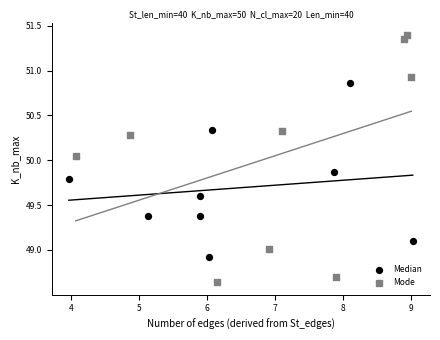

Which series contains the highest Y value?

Mode